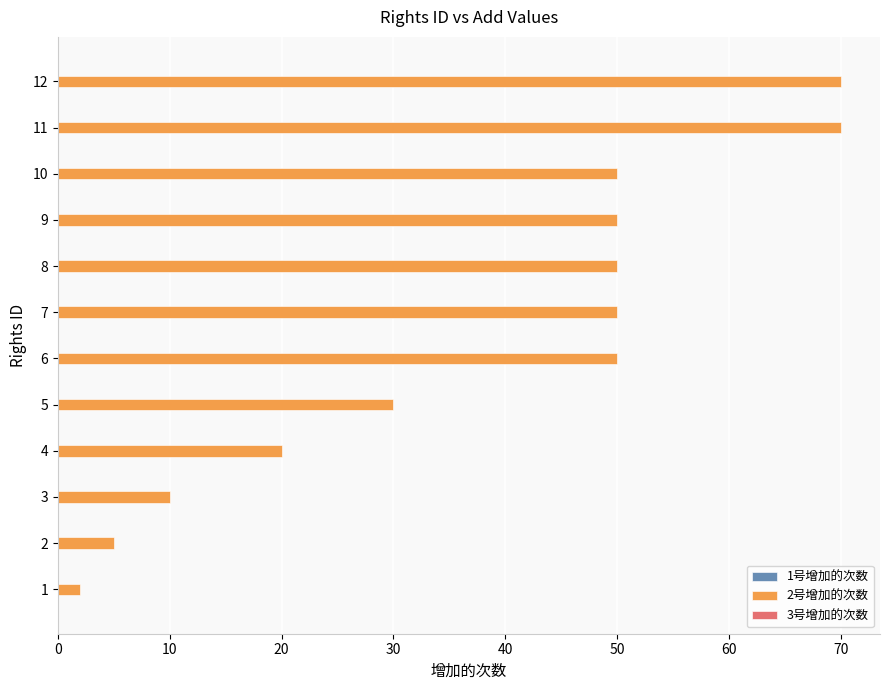

True or false: the data shows 70 at 12.

True